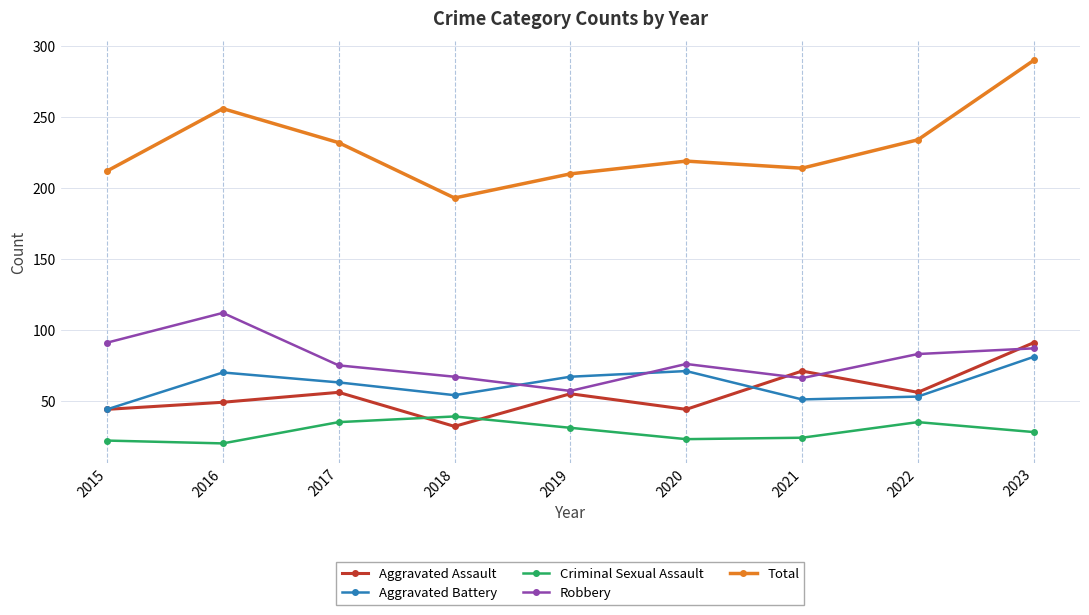

List the series in order of their peak value, lowest first.

Criminal Sexual Assault, Aggravated Battery, Aggravated Assault, Robbery, Total